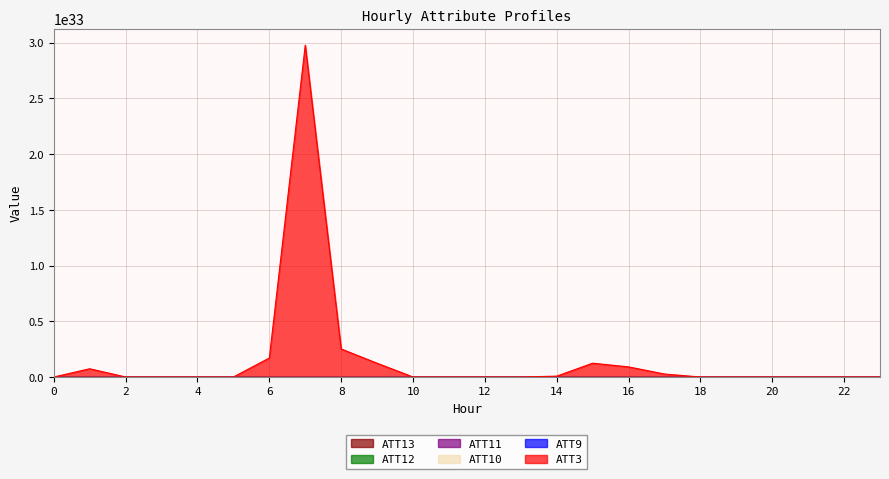

Between 3 and 16, which series saw the biggest shift?

ATT3